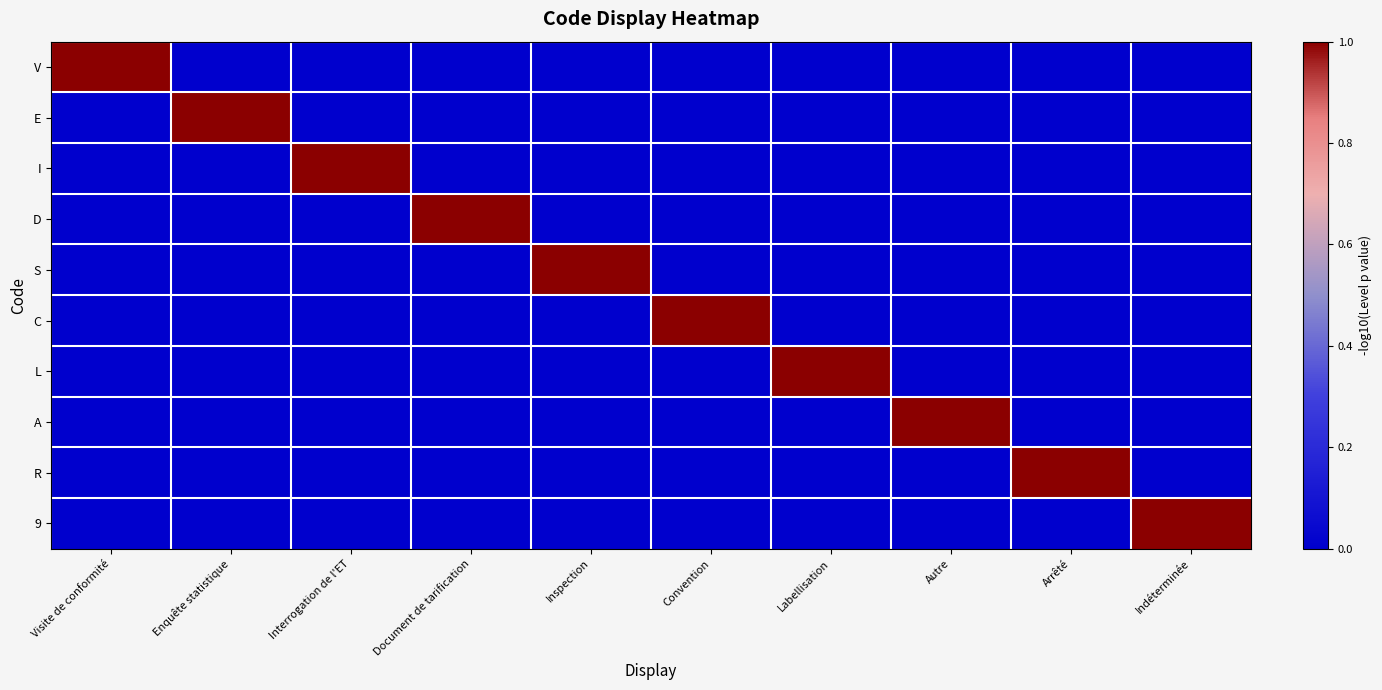

At Indéterminée, list the series in order from smallest to largest.

V, E, I, D, S, C, L, A, R, 9